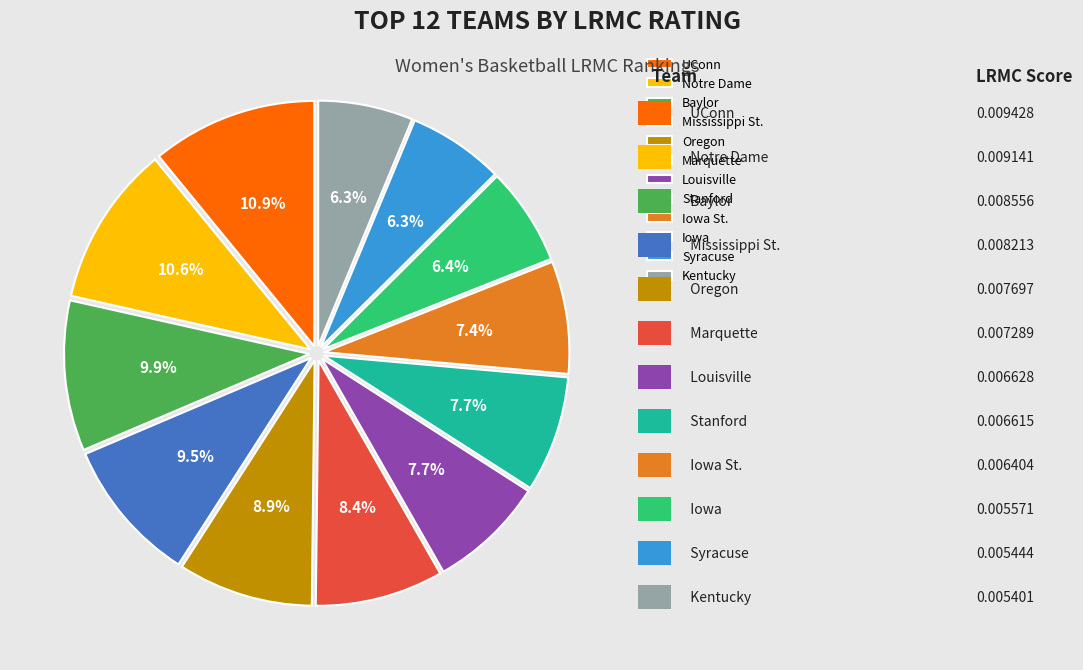

What is the total percentage of Baylor and Marquette?

18.3%